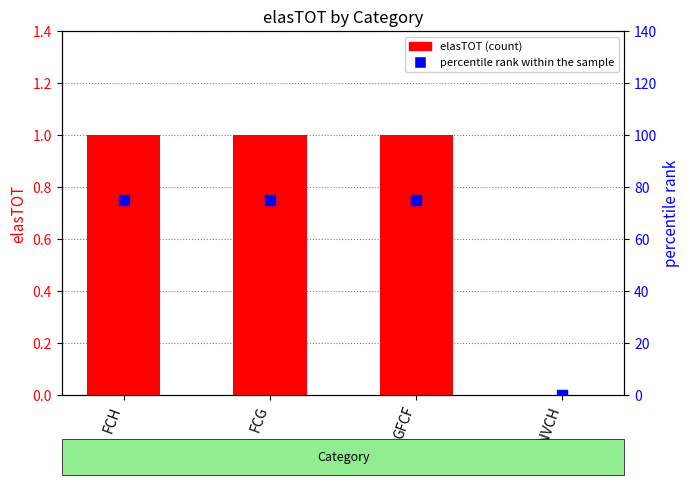

Which series has the widest spread of Y values?

percentile rank within the sample